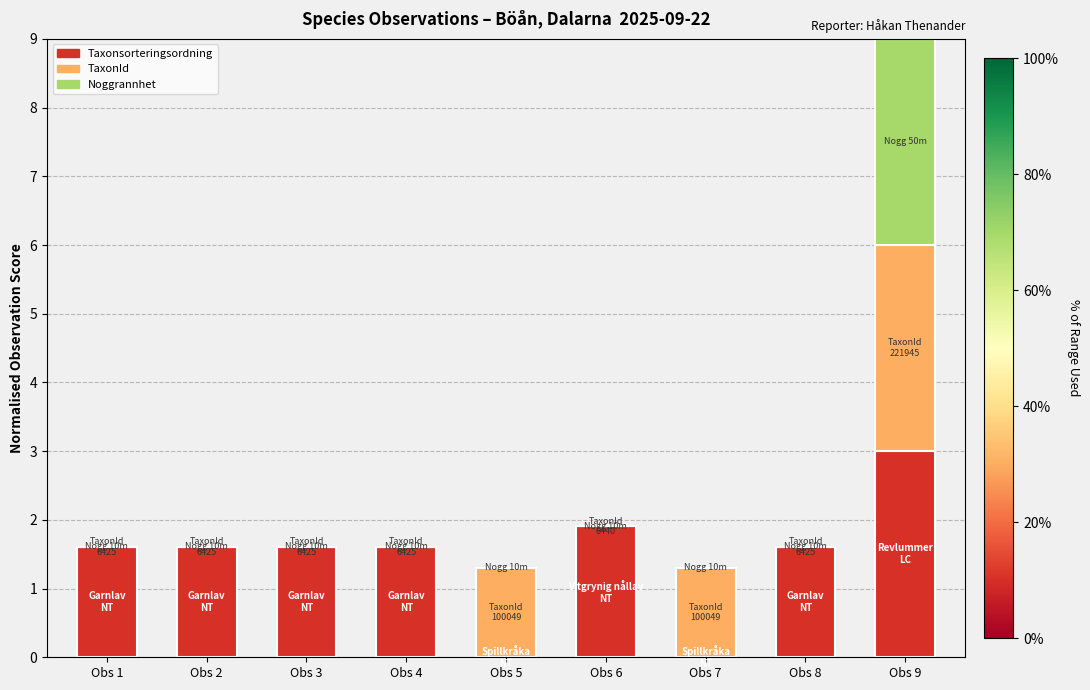

The value of Taxonsorteringsordning at Obs 4 is 1.6. True or false?

True